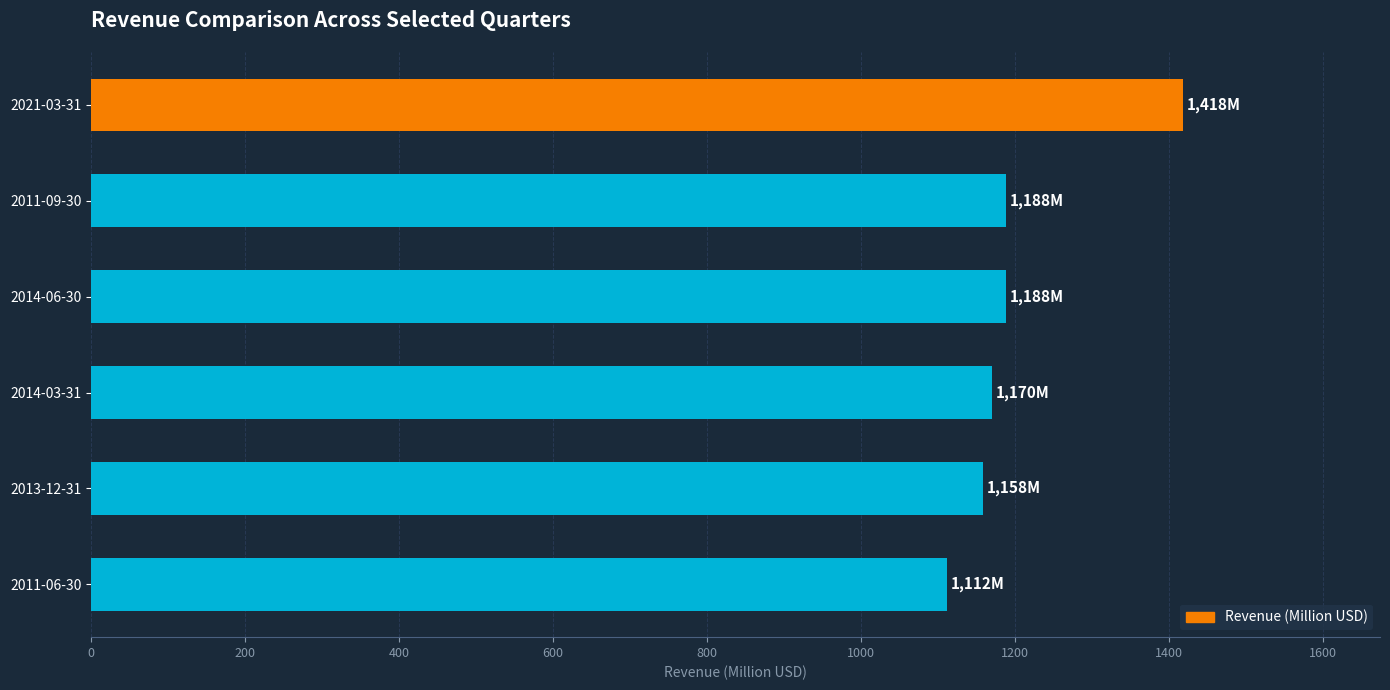

Between 2011-06-30 and 2021-03-31, which is larger?

2021-03-31